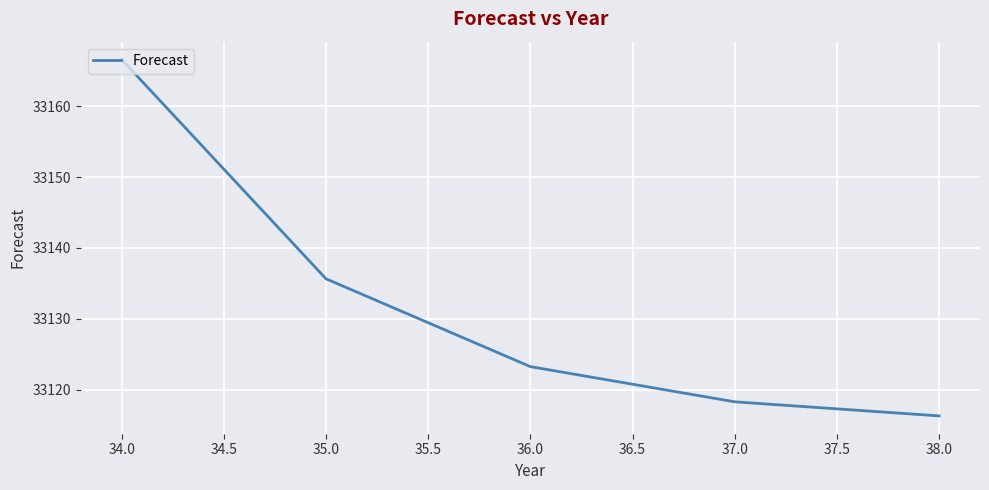

The chart shows a value of 33116.3 at 38.0. True or false?

True